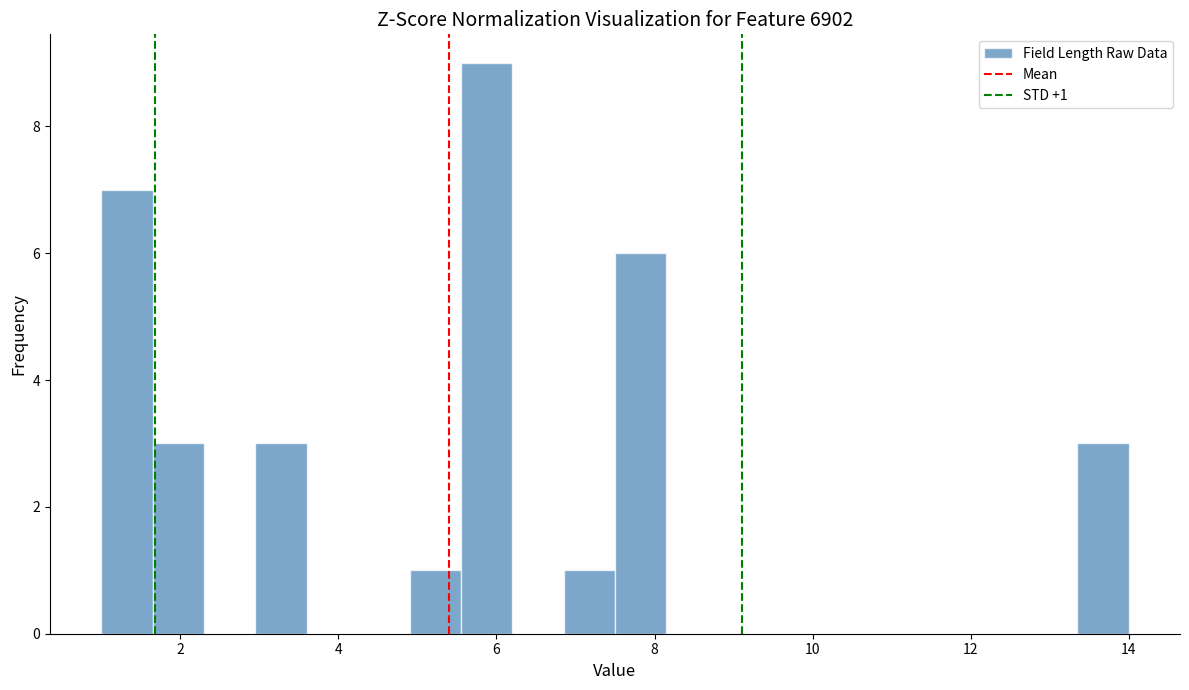

Read against the x-axis, roughly where is the centre of the tallest bar?

5.8